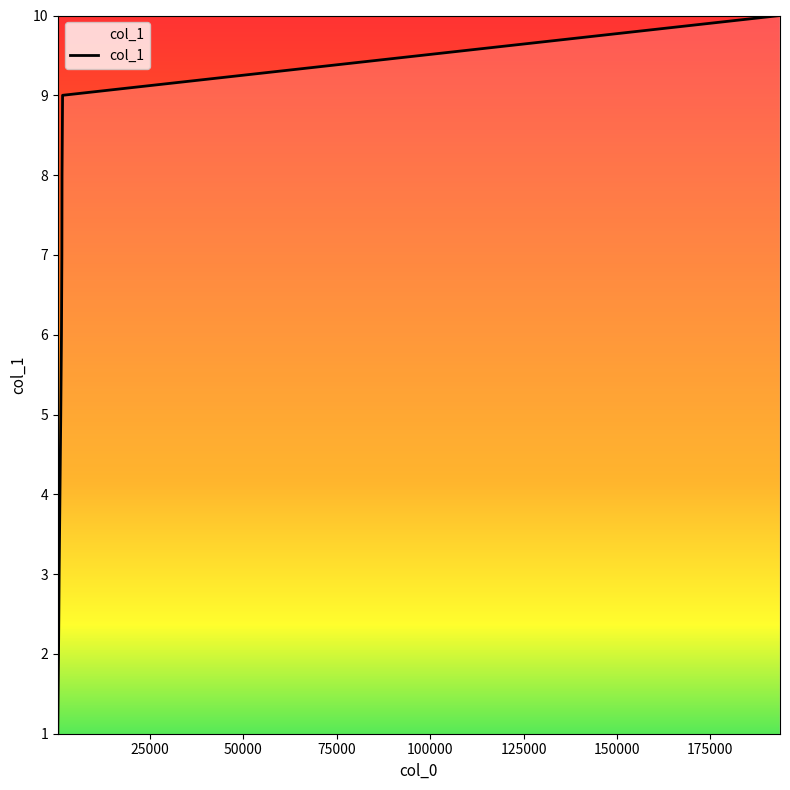

What is the greatest value displayed?

10